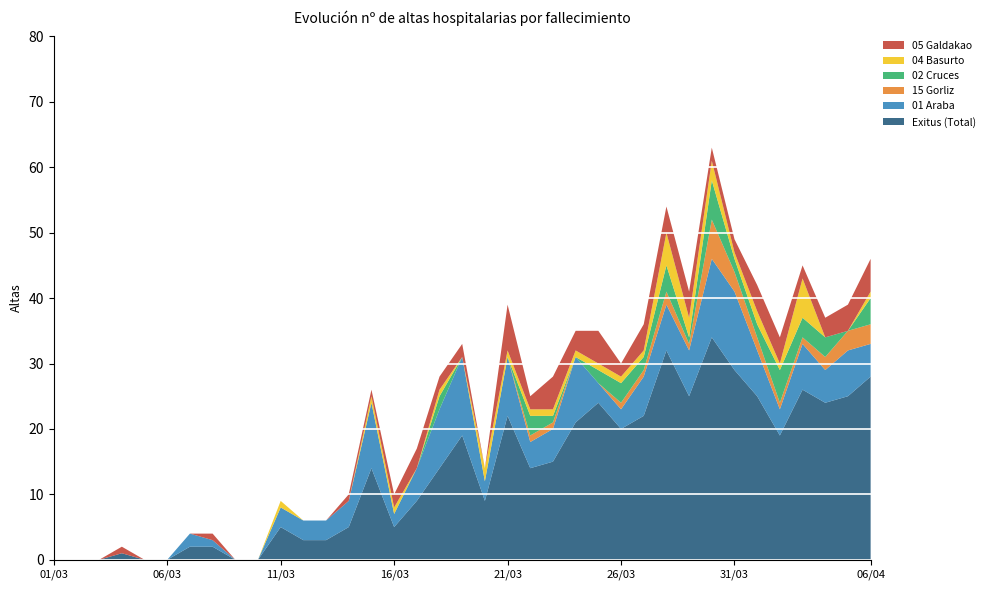

The Exitus (Total) series shows 29 at 31/03. True or false?

True